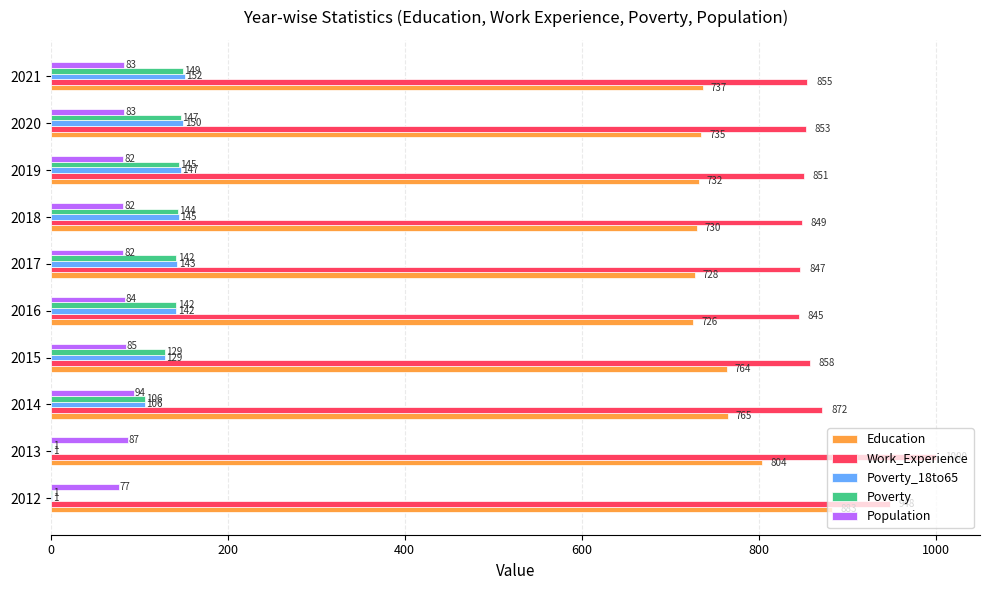

Where is Population nearest to the value 85?

2015